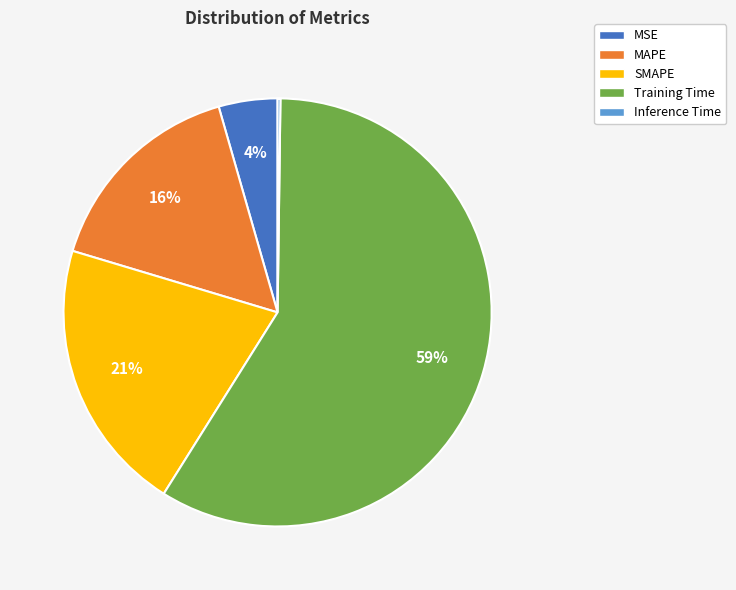

Is there a majority slice in this chart?

Yes